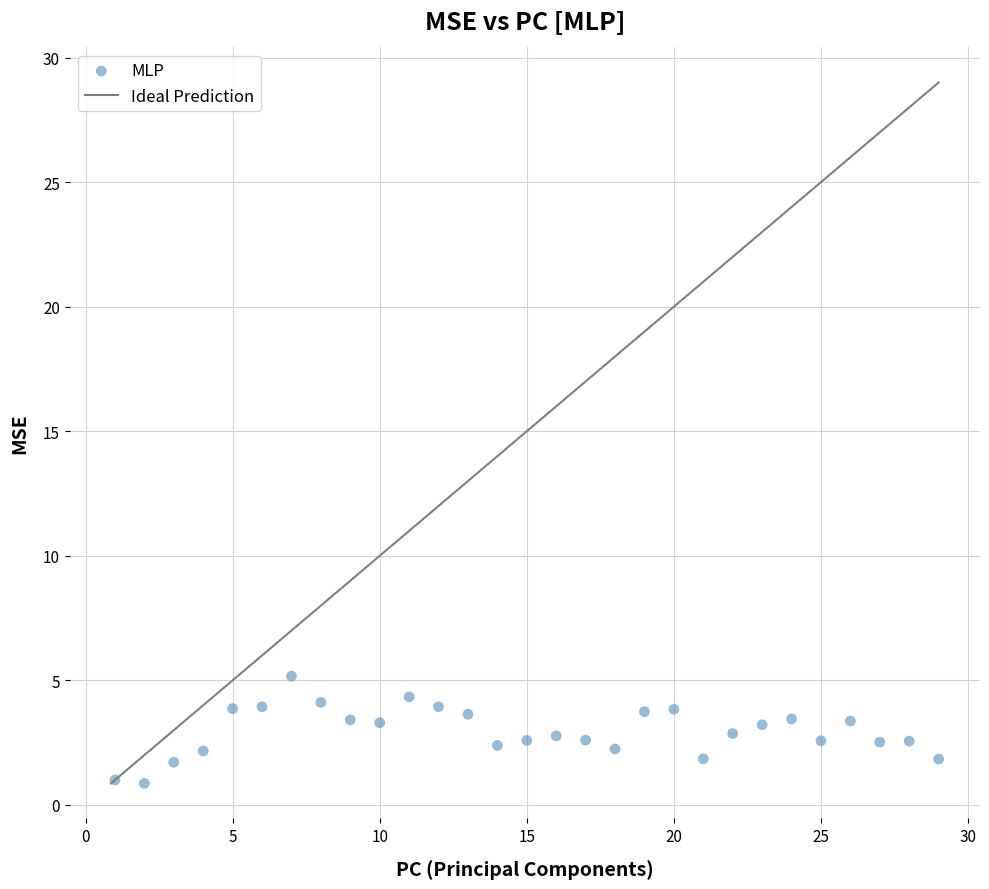

What is the range of X values (max minus min)?

28.0